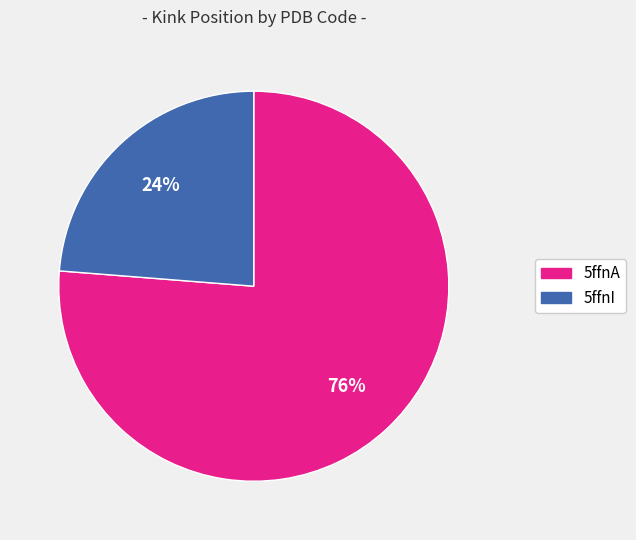

To the nearest percent, what is the average slice percentage?

50%